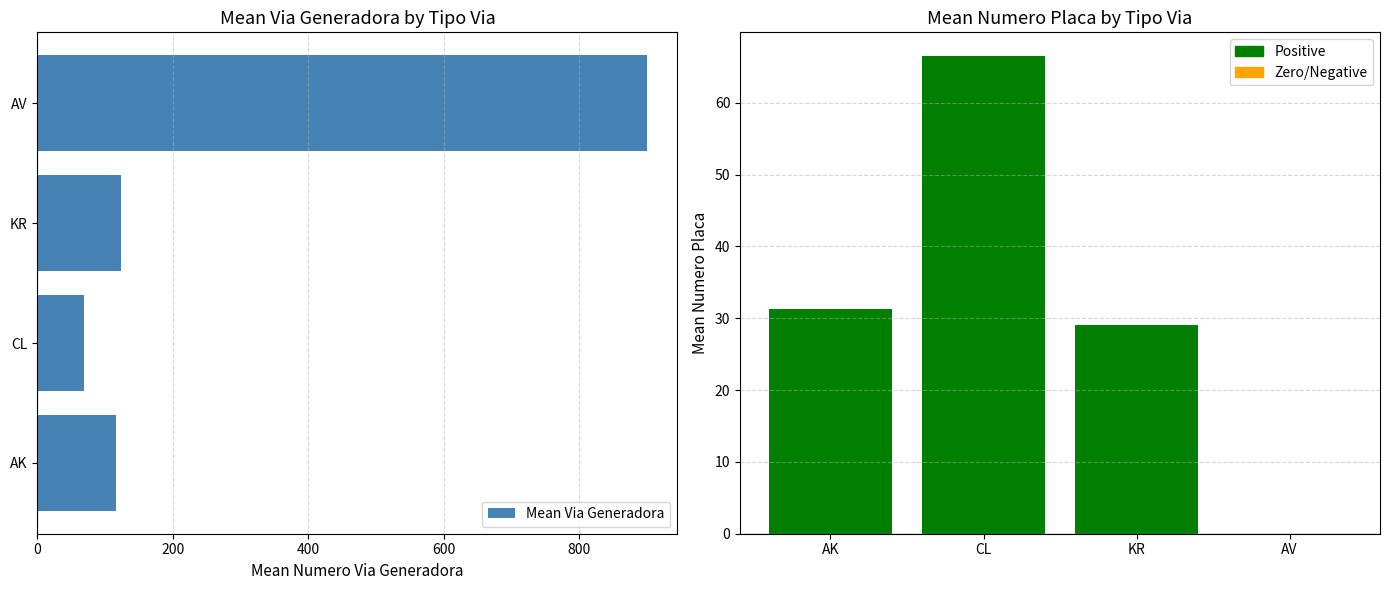

The Mean Via Generadora series shows 123.5 at KR. True or false?

True